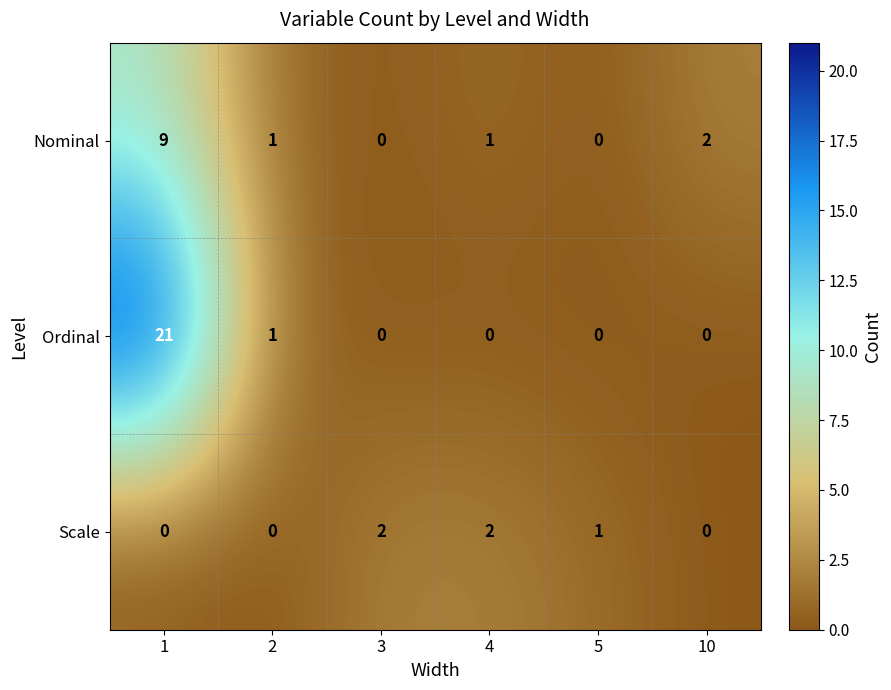

Reading left to right, list all the values displayed in this chart.

Nominal: 1=9	2=1	3=0	4=1	5=0	10=2
Ordinal: 1=21	2=1	3=0	4=0	5=0	10=0
Scale: 1=0	2=0	3=2	4=2	5=1	10=0